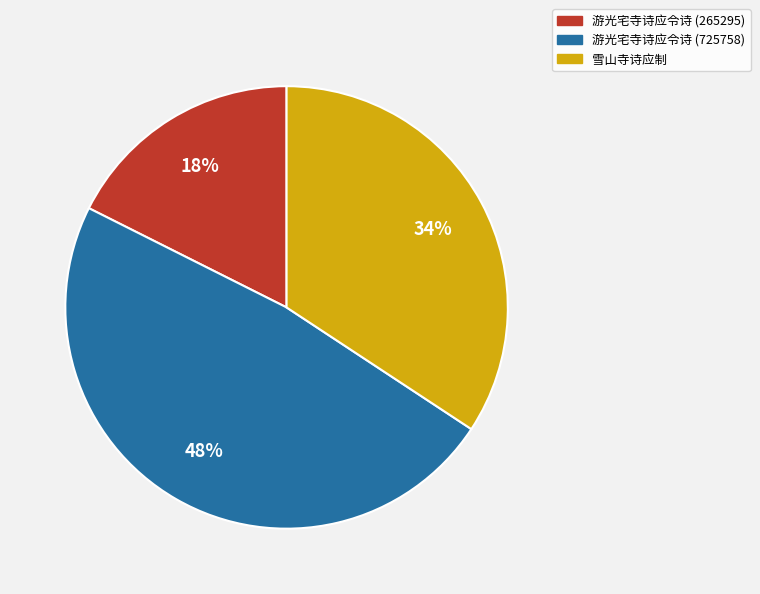

Does any single category account for the majority?

No